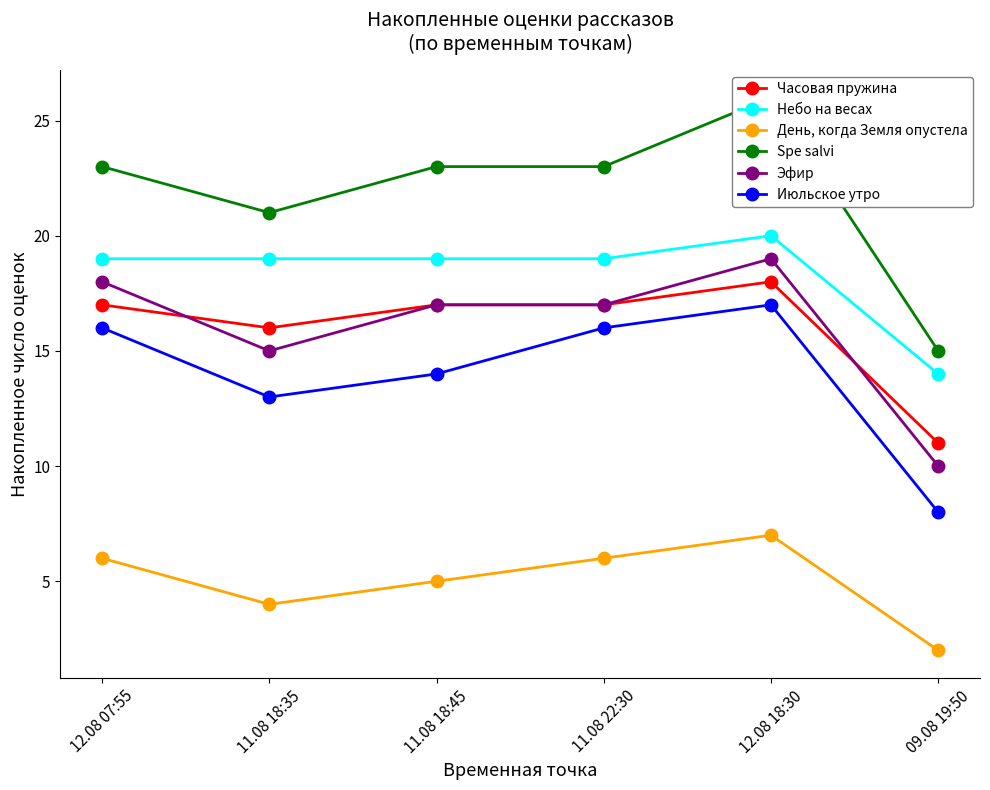

What is the greatest value displayed?

26